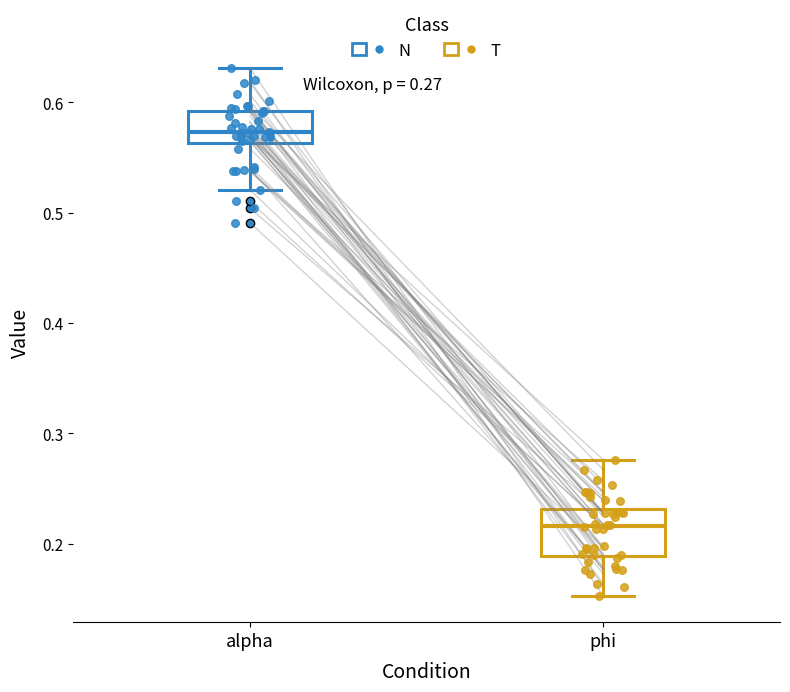

Which box has the lowest median line?

phi